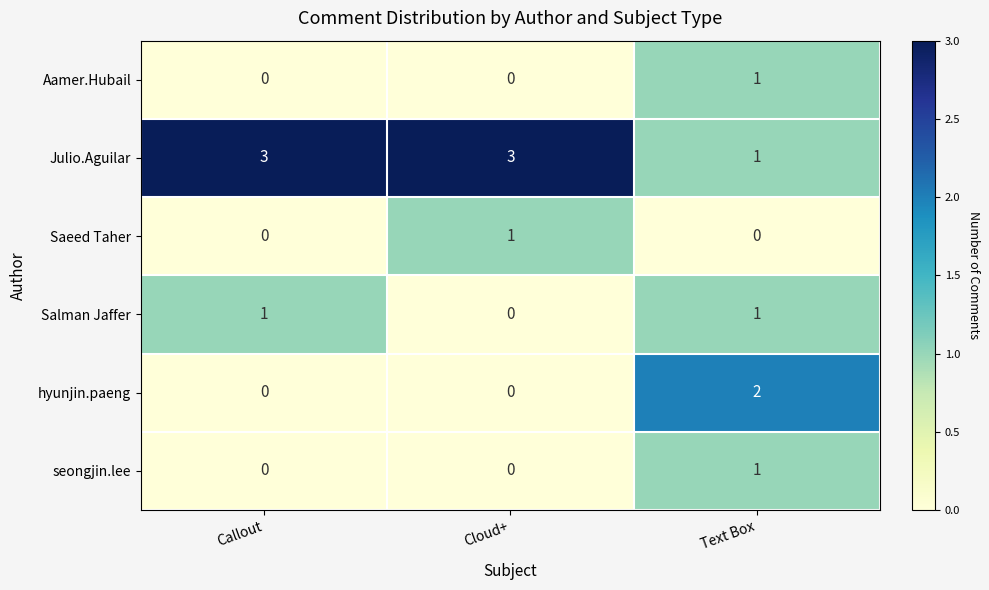

True or false: hyunjin.paeng has a value of 2 at Text Box.

True